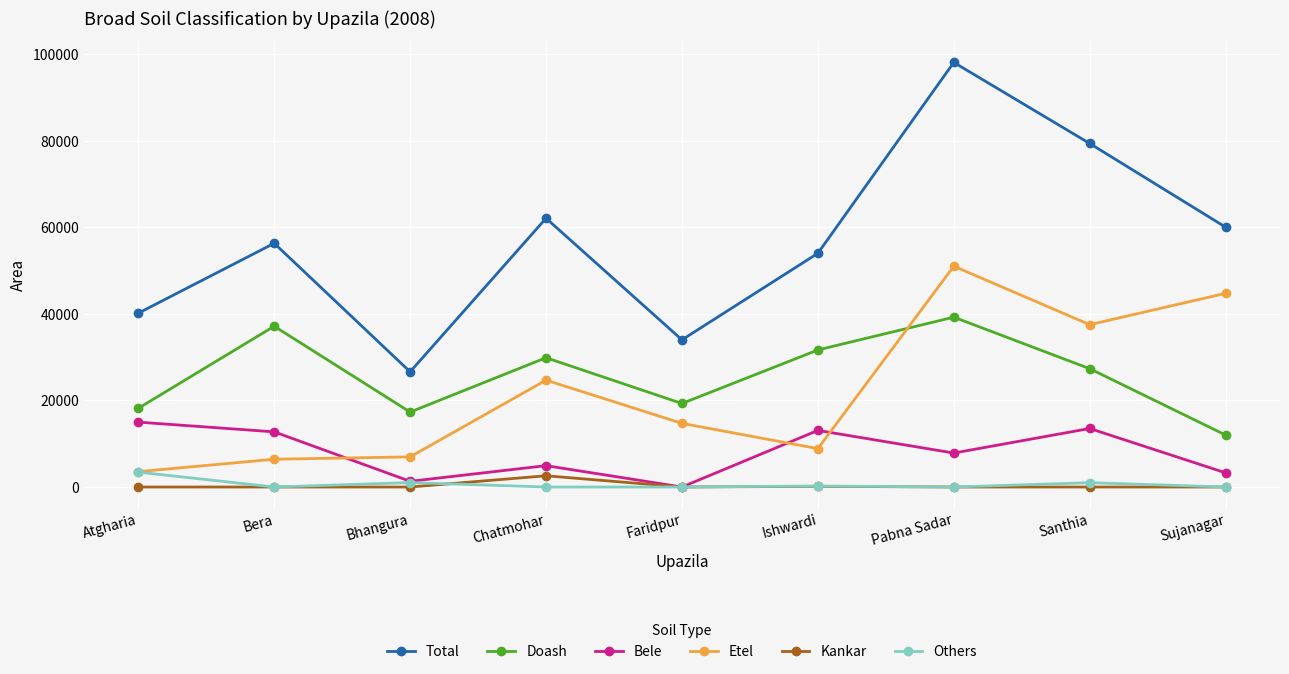

At which category does Bele reach its first local peak?

Chatmohar